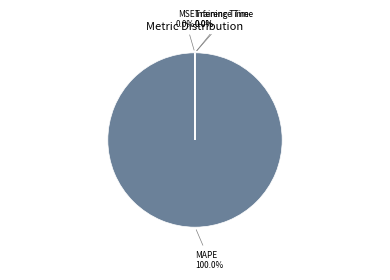

To the nearest percent, what is the difference between the largest and smallest slice percentages?

100%